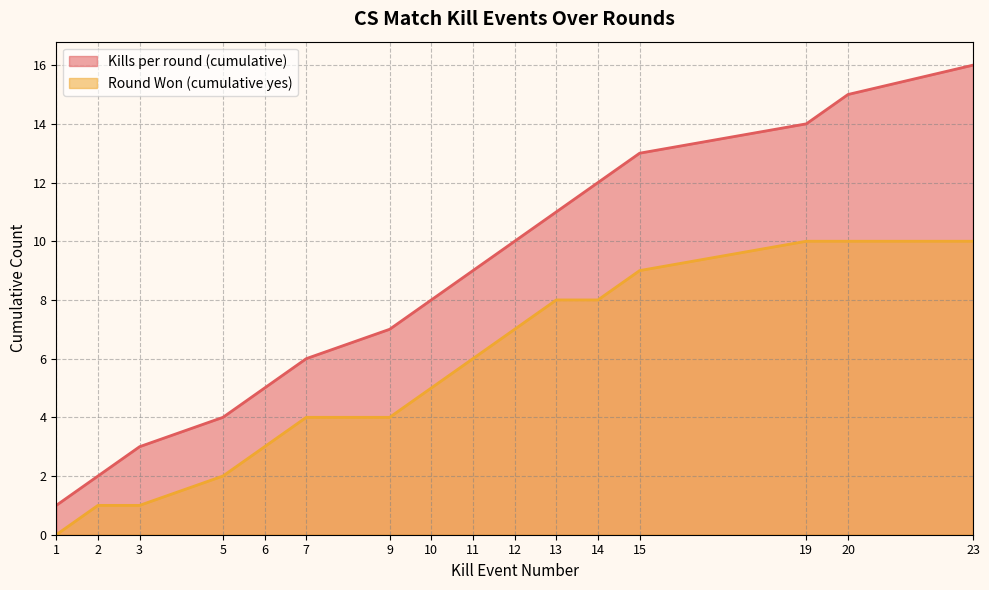

True or false: Kills per round (cumulative) and Round Won (cumulative yes) cross at least once.

False